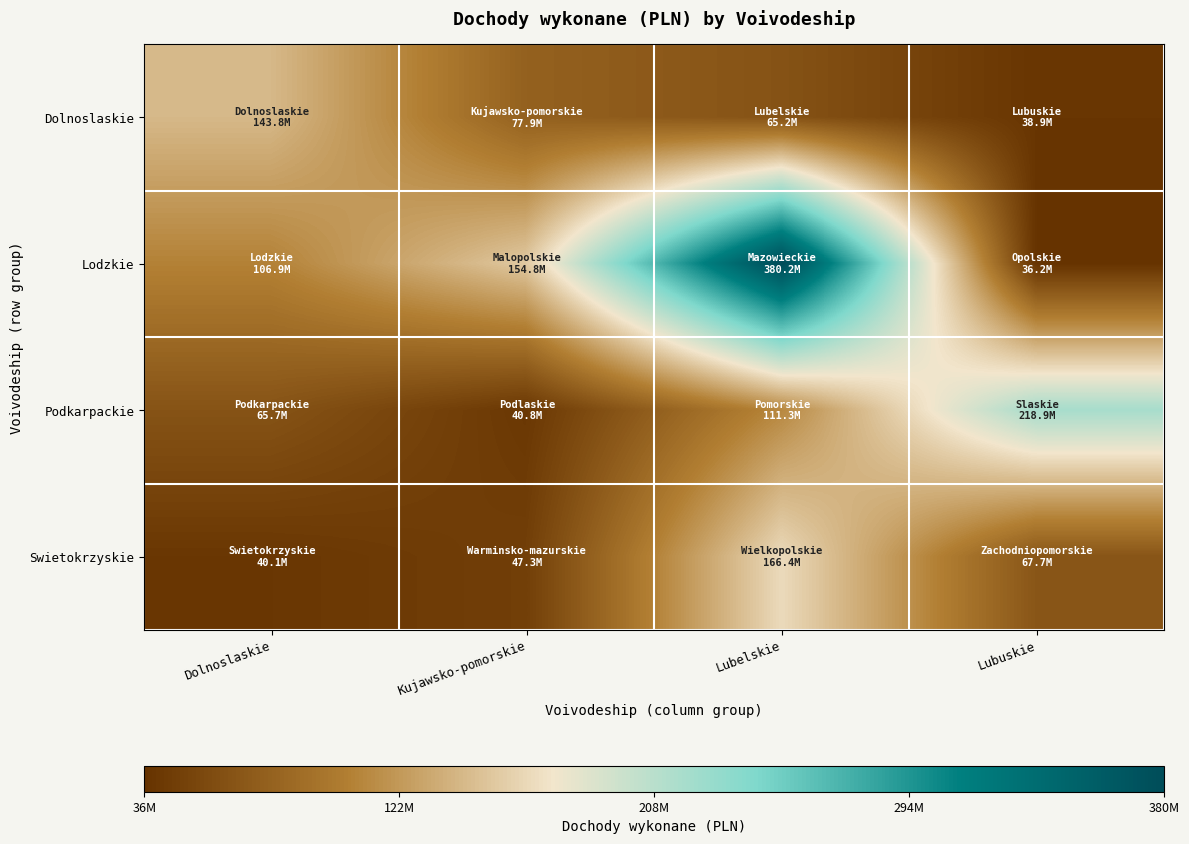

Reading left to right, transcribe all the data shown in this chart.

Dolnoslaskie: Dolnoslaskie=143787146	Kujawsko-pomorskie=77938448	Lubelskie=65228210	Lubuskie=38895731
Lodzkie: Dolnoslaskie=106927491	Kujawsko-pomorskie=154769447	Lubelskie=380227237	Lubuskie=36183042
Podkarpackie: Dolnoslaskie=65682244	Kujawsko-pomorskie=40759371	Lubelskie=111320530	Lubuskie=218863771
Swietokrzyskie: Dolnoslaskie=40133238	Kujawsko-pomorskie=47344145	Lubelskie=166394837	Lubuskie=67677173